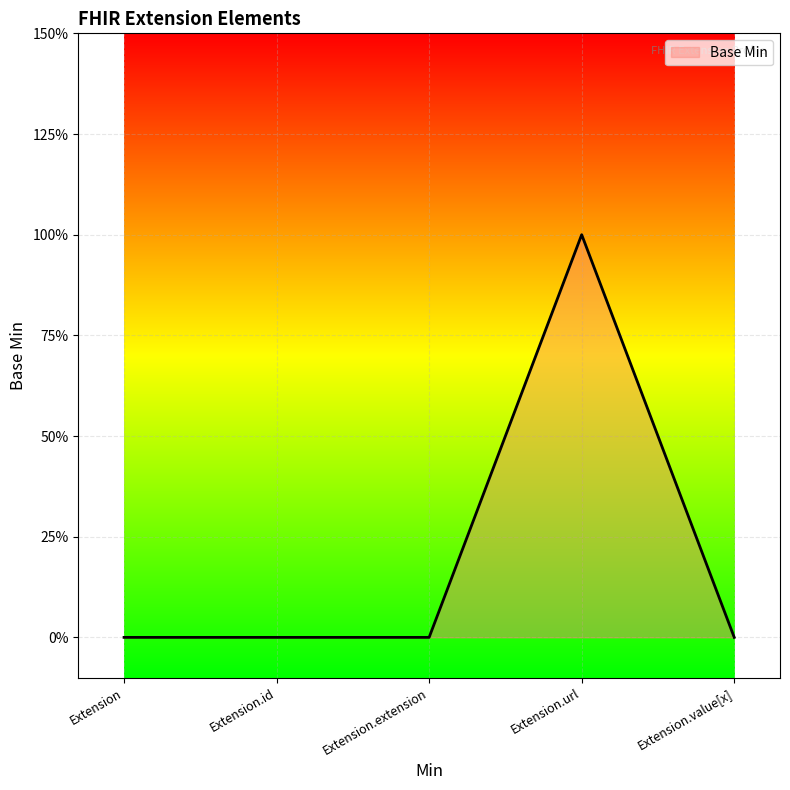

Does the chart have visible grid lines?

Yes